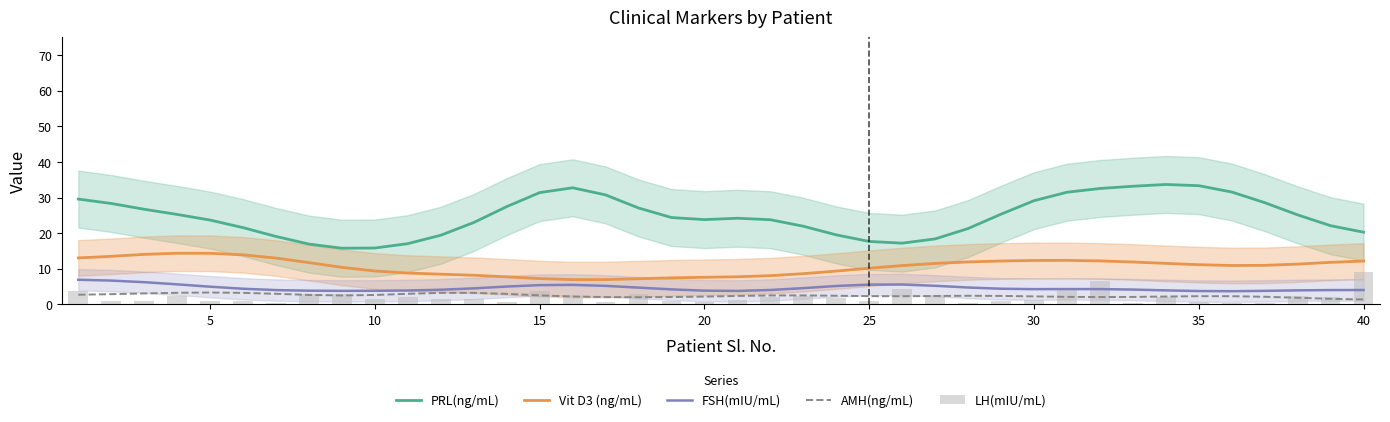

Reading left to right, transcribe all the data shown in this chart.

PRL(ng/mL): 29.6	28.4	26.7	25.3	23.7	21.6	19.1	17.0	15.8	15.9	17.1	19.4	23.0	27.5	31.4	32.8	30.8	27.1	24.4	23.8	24.2	23.8	22.0	19.5	17.7	17.2	18.4	21.3	25.3	29.1	31.5	32.6	33.2	33.7	33.4	31.6	28.6	25.2	22.1	20.3
Vit D3 (ng/mL): 13.1	13.5	14.1	14.4	14.4	13.9	13.0	11.7	10.4	9.4	8.8	8.5	8.2	7.8	7.3	7.0	7.0	7.2	7.5	7.6	7.8	8.1	8.6	9.4	10.2	10.9	11.5	11.9	12.2	12.4	12.4	12.2	11.9	11.5	11.2	10.9	11.0	11.3	11.8	12.2
FSH(mIU/mL): 6.9	6.7	6.3	5.7	5.0	4.4	4.0	3.9	3.8	3.8	3.9	4.1	4.5	5.0	5.4	5.5	5.2	4.7	4.2	3.9	3.8	4.1	4.6	5.2	5.6	5.6	5.2	4.8	4.4	4.3	4.3	4.3	4.2	4.0	3.8	3.7	3.8	4.0	4.0	4.1
AMH(ng/mL): 2.7	2.9	3.1	3.3	3.4	3.3	3.0	2.7	2.5	2.7	3.0	3.3	3.3	3.0	2.6	2.2	2.1	2.0	2.1	2.2	2.4	2.5	2.6	2.5	2.3	2.3	2.4	2.4	2.4	2.3	2.1	2.1	2.1	2.2	2.3	2.3	2.2	1.9	1.6	1.4
LH(mIU/mL): 3.7	1.1	0.9	2.4	0.9	1.1	0.3	3.1	3.0	1.5	2.0	1.5	1.5	0.7	3.7	2.5	0.7	3.0	1.1	0.8	1.3	2.2	2.3	1.7	0.9	4.4	2.8	0.4	1.1	1.2	4.1	6.5	0.4	2.0	0.6	0.5	0.5	2.3	2.0	9.2